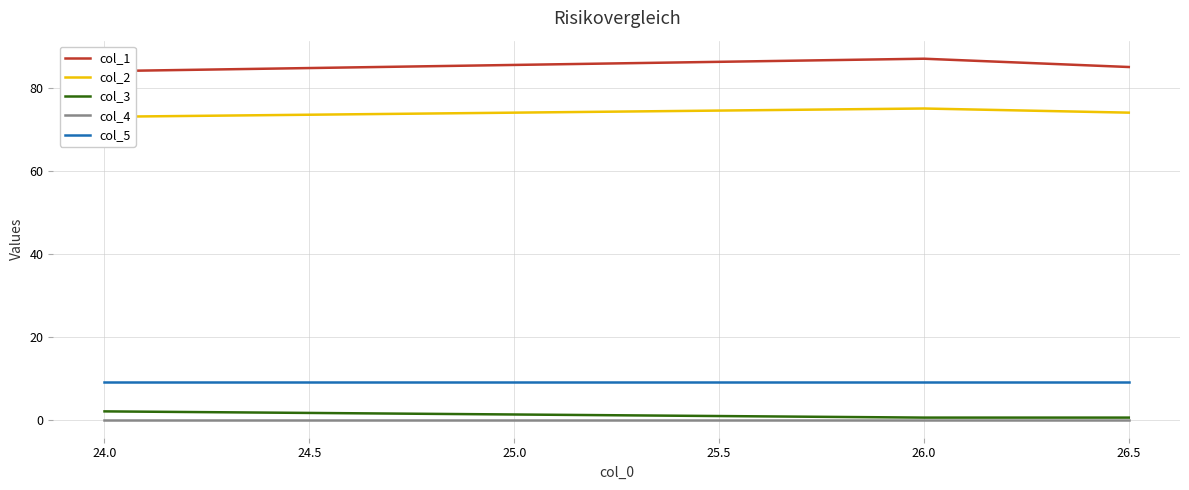

What is the lowest value of the col_5 series?

9.0